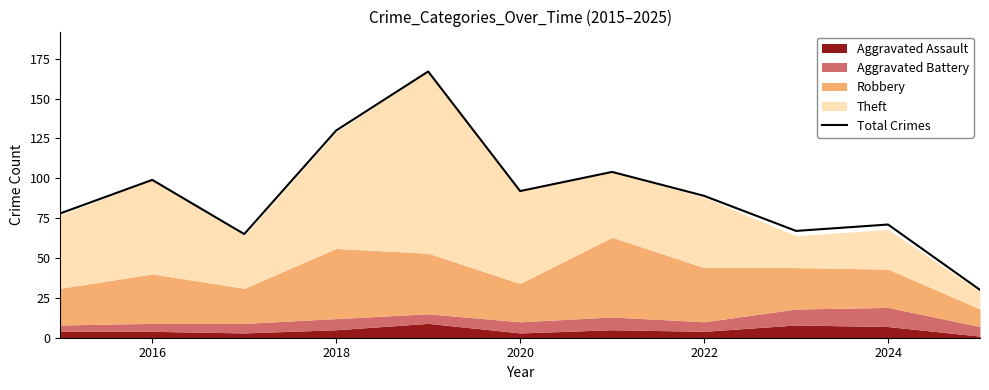

What is the lowest value of the Total Crimes series?

30